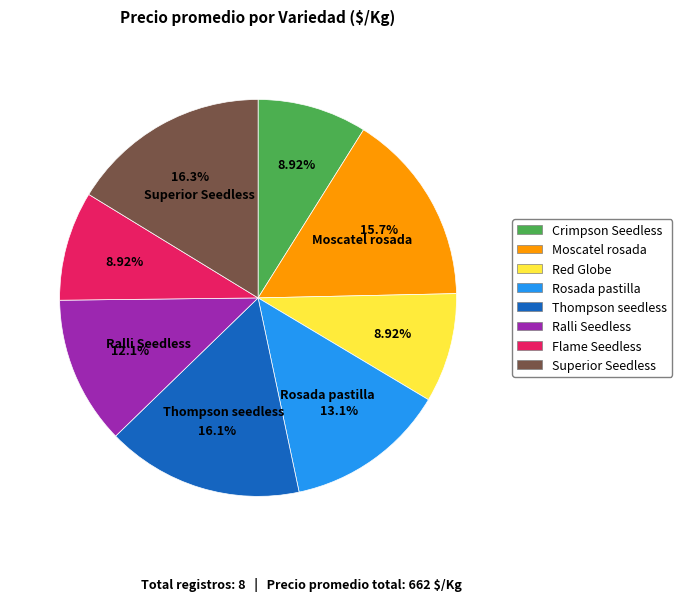

What is the ratio of the value at Red Globe to the value at Thompson seedless?

0.6